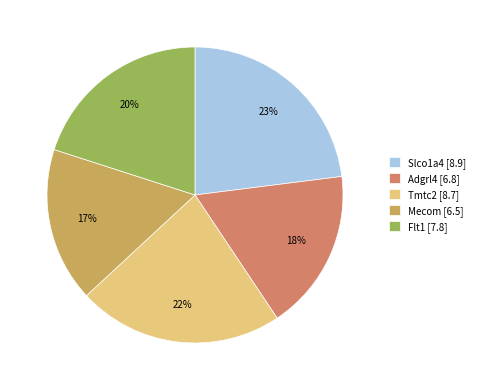

Is it true that Mecom is 7% of the pie?

False